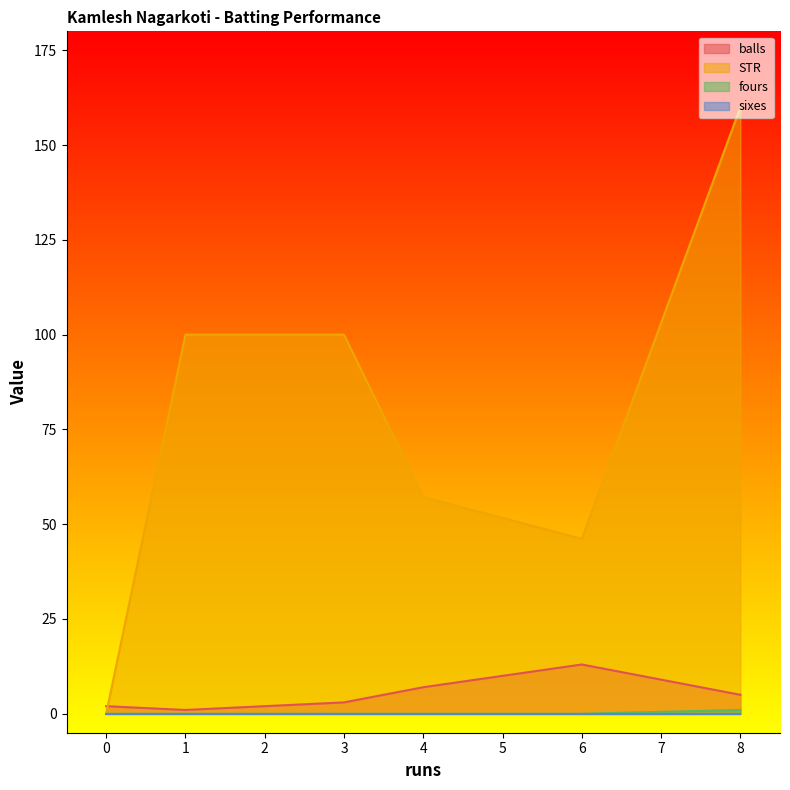

Does the chart display data point markers on the line(s)?

No